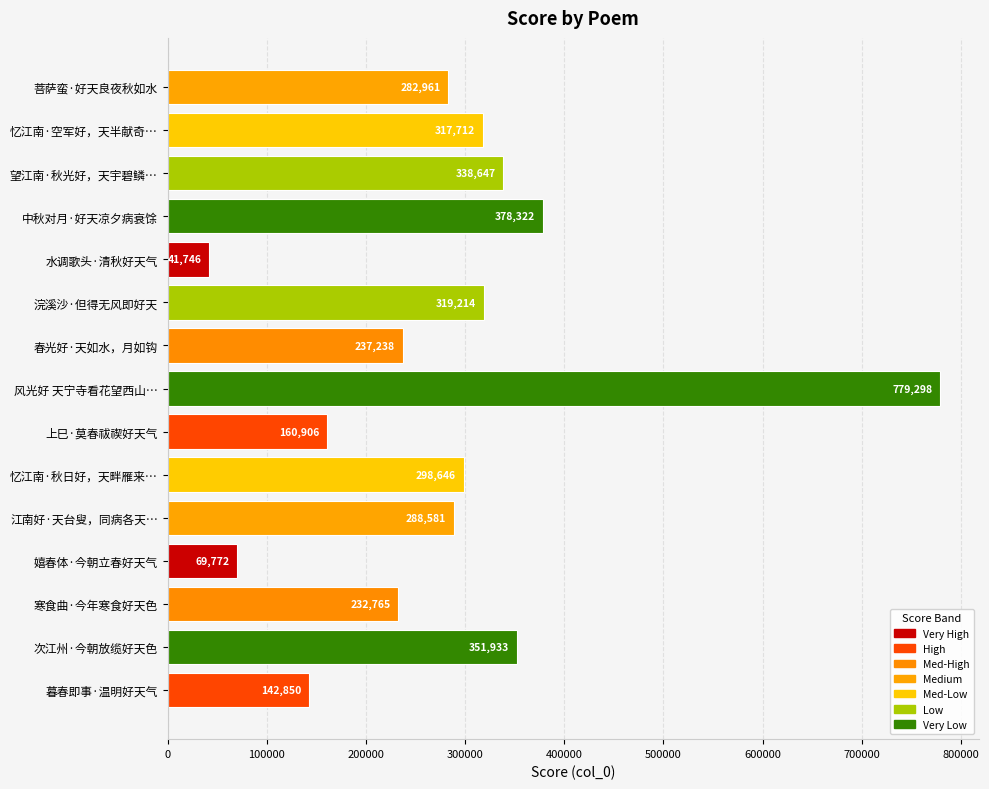

List the labels in order of value, smallest first.

水调歌头·清秋好天气, 嬉春体·今朝立春好天气, 暮春即事·温明好天气, 上巳·莫春祓禊好天气, 寒食曲·今年寒食好天色, 春光好·天如水，月如钩, 菩萨蛮·好天良夜秋如水, 江南好·天台叟，同病各天…, 忆江南·秋日好，天畔雁来…, 忆江南·空军好，天半献奇…, 浣溪沙·但得无风即好天, 望江南·秋光好，天宇碧鳞…, 次江州·今朝放缆好天色, 中秋对月·好天凉夕病衰馀, 风光好 天宁寺看花望西山…